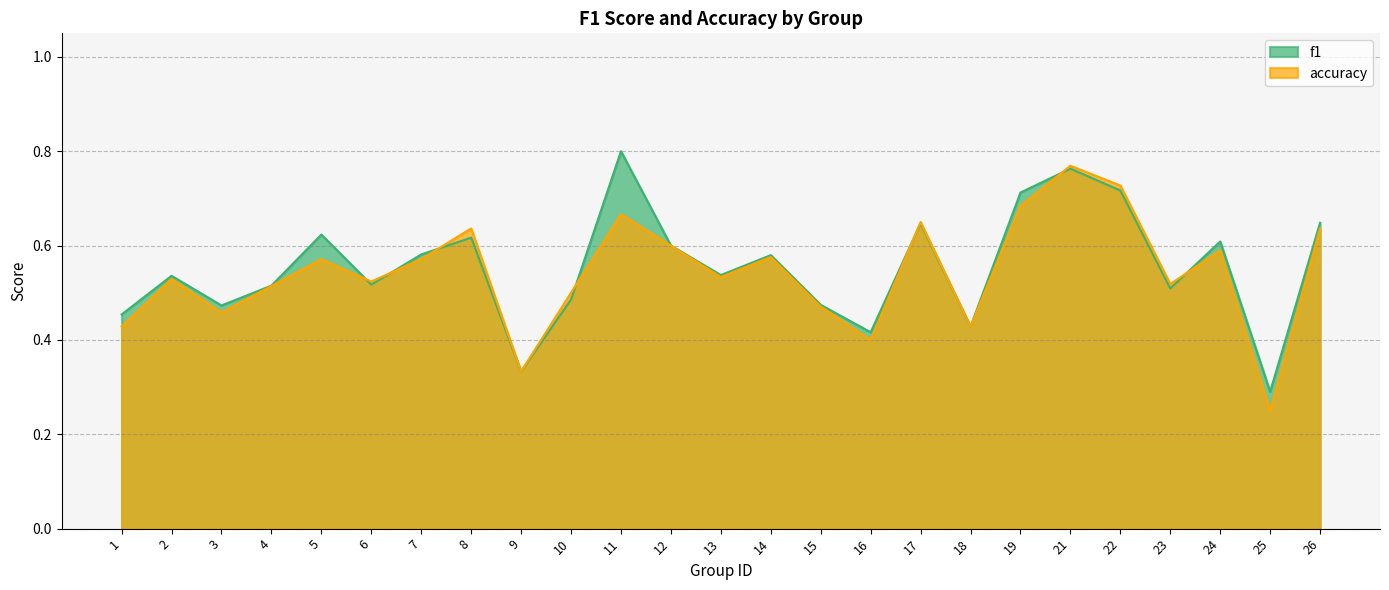

What is the total value across all series at 19?

1.4